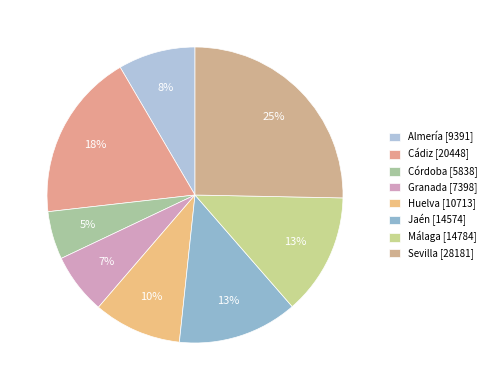

Combined, do Córdoba and Sevilla account for over 50%?

No